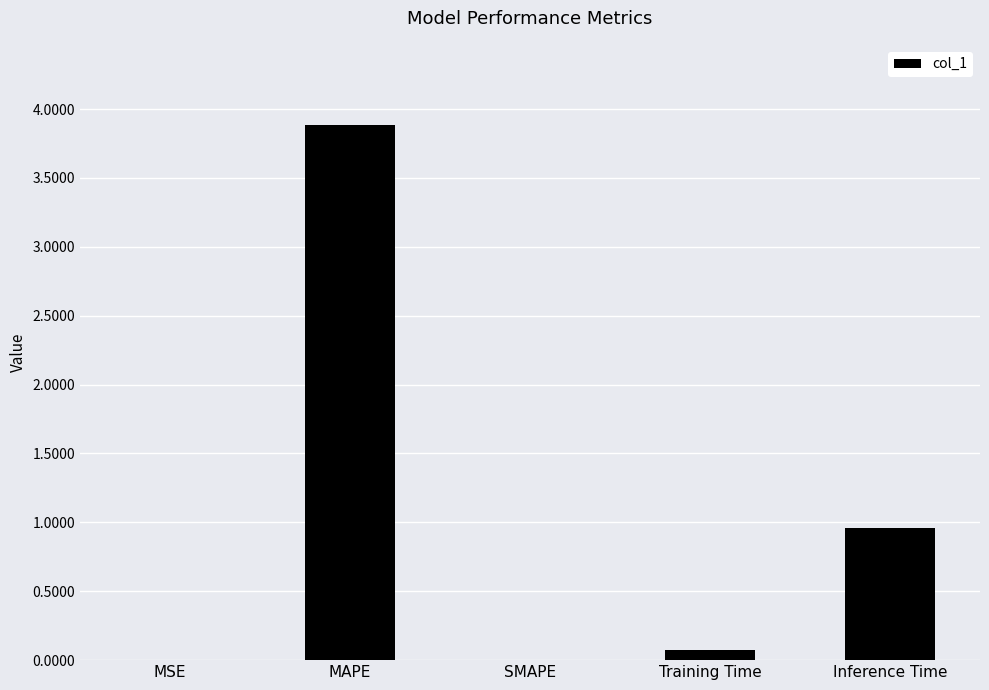

Read the value at Inference Time.

1.0